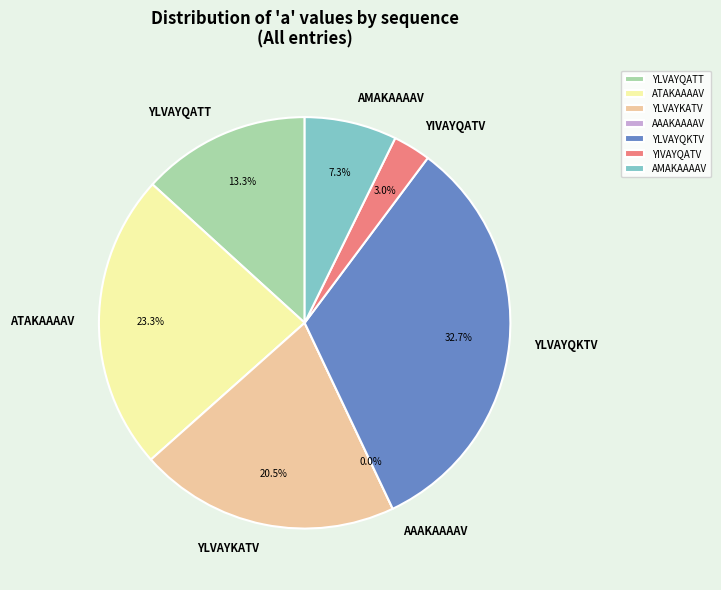

Which category has the smallest portion of the pie?

AAAKAAAAV